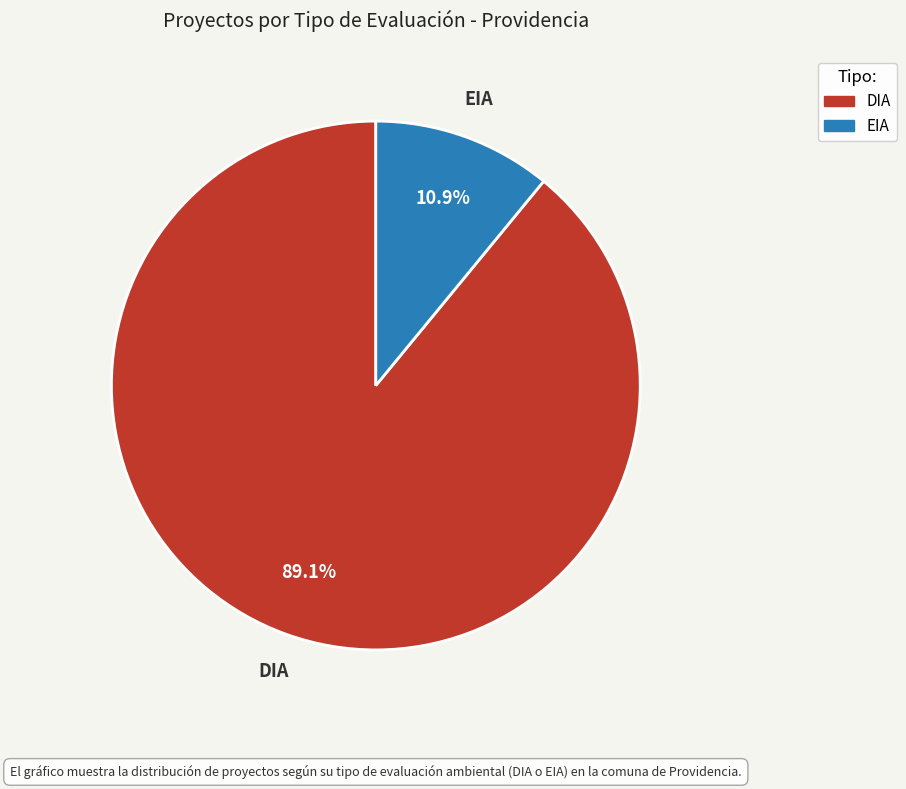

To the nearest percent, what is the difference between the largest and smallest slice percentages?

78%